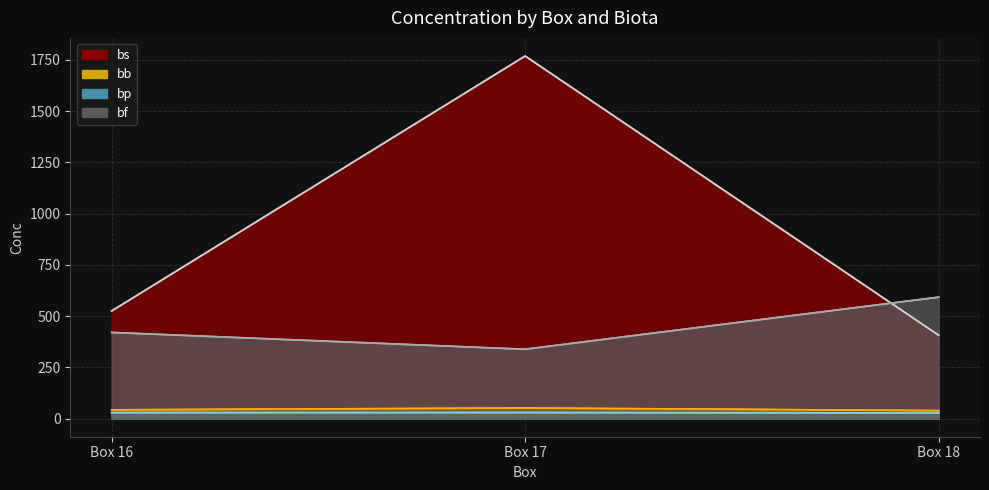

List the labels in order of bs value, smallest first.

Box 18, Box 16, Box 17